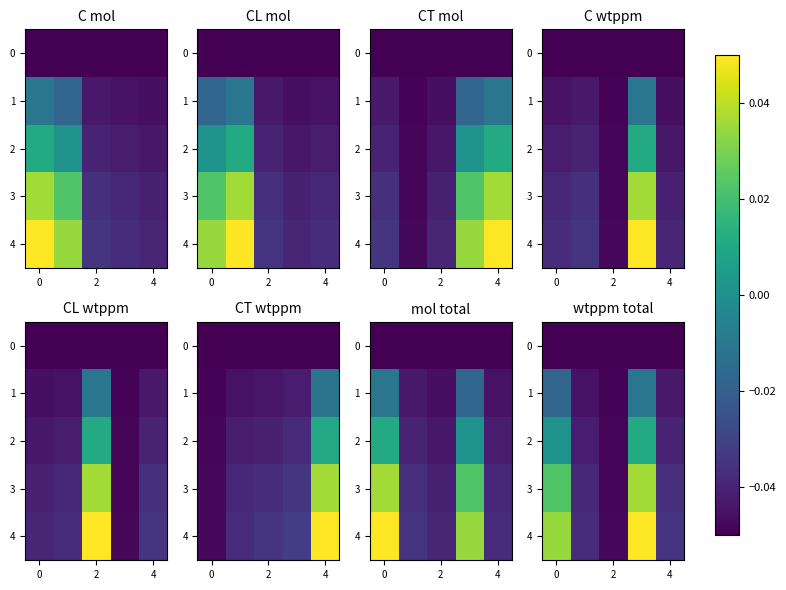

List the series in order of their peak value, lowest first.

0, 1, 2, 3, 4